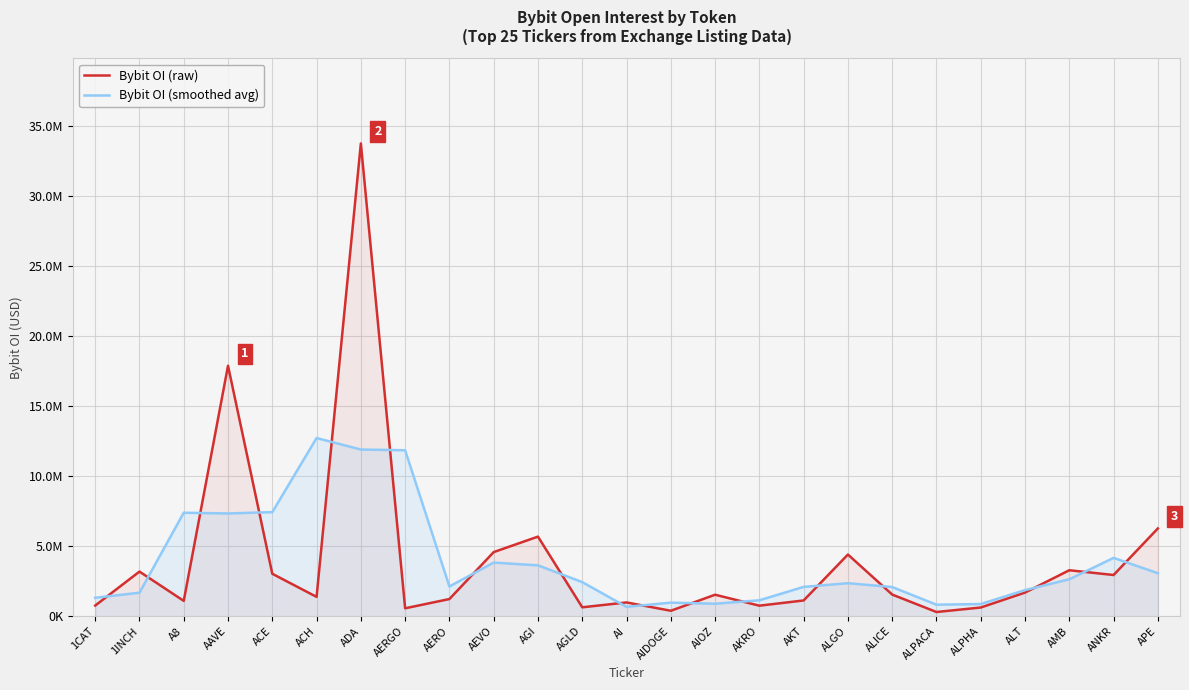

How many distinct data groups are displayed?

2